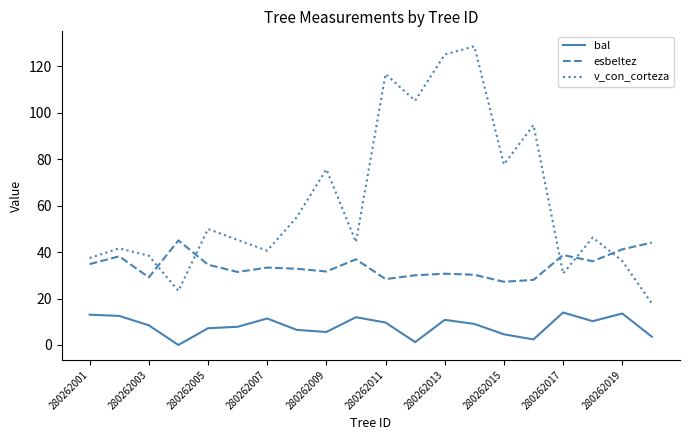

What is the maximum value shown in the chart?

128.7